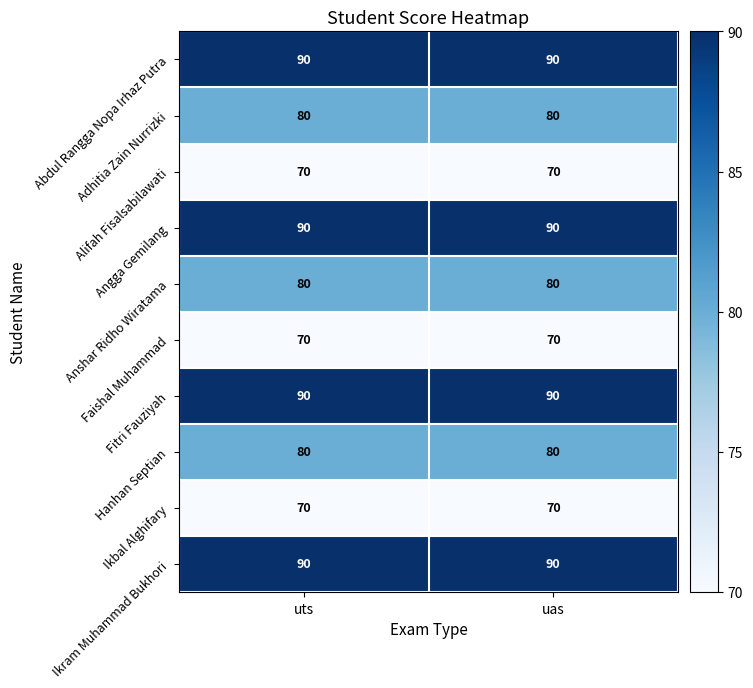

What is the sum of the Alifah Fisalsabilawati values at uas and uts?

140